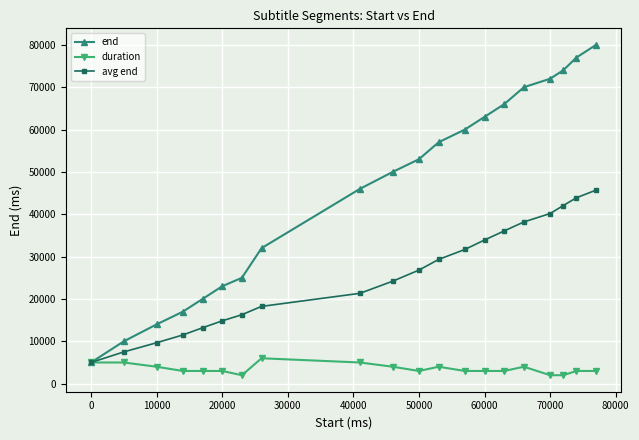

List the series in order of their peak value, highest first.

end, avg end, duration